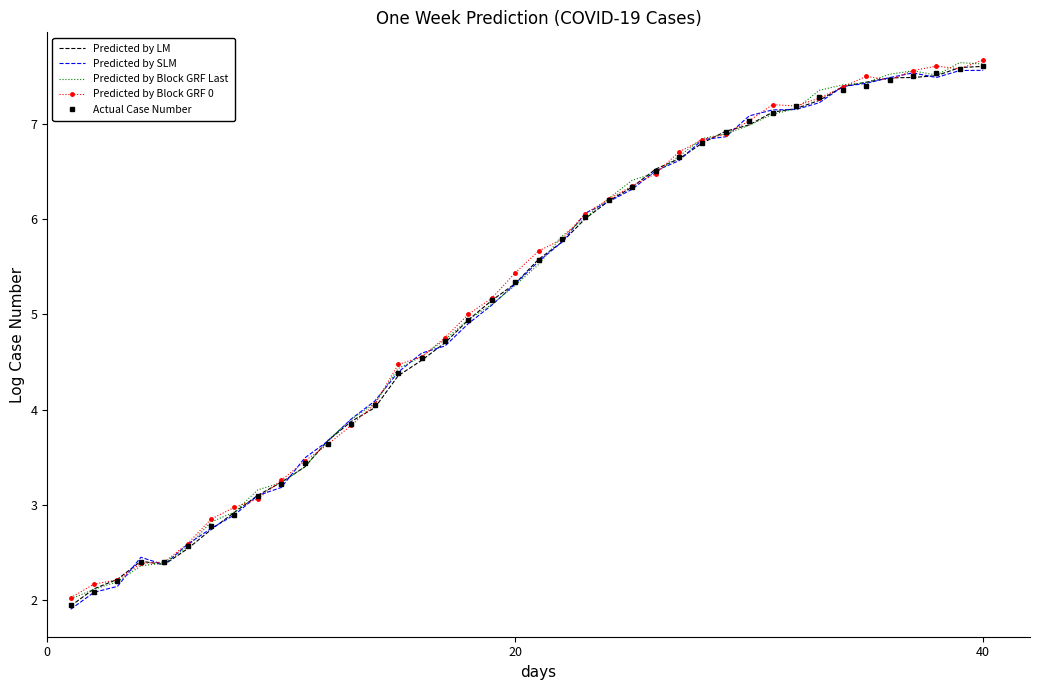

What is the difference between the maximum and minimum values in the Predicted by Block GRF Last series?

5.6